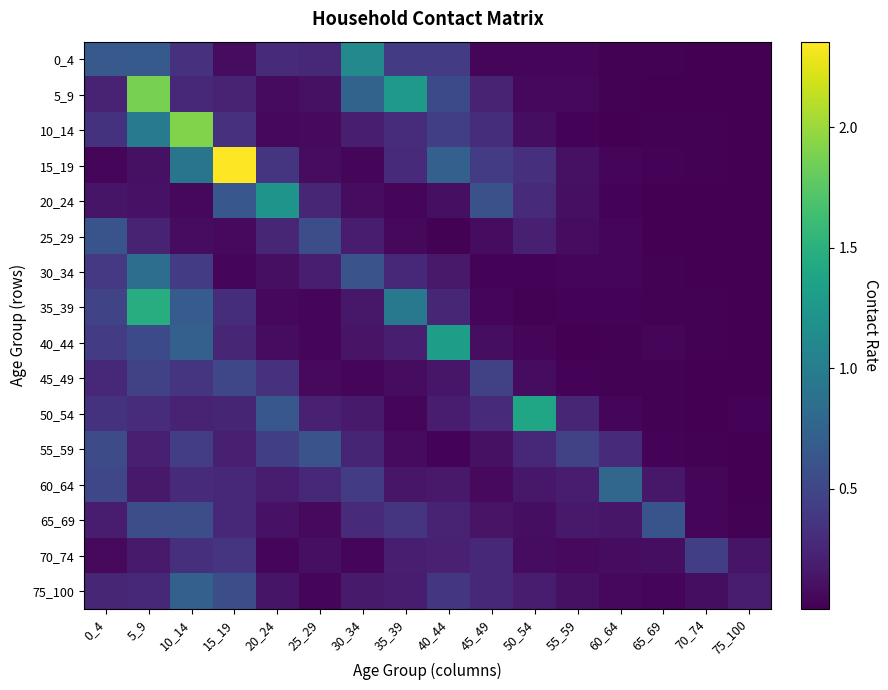

What is the difference between the highest and lowest values at 10_14?

1.9